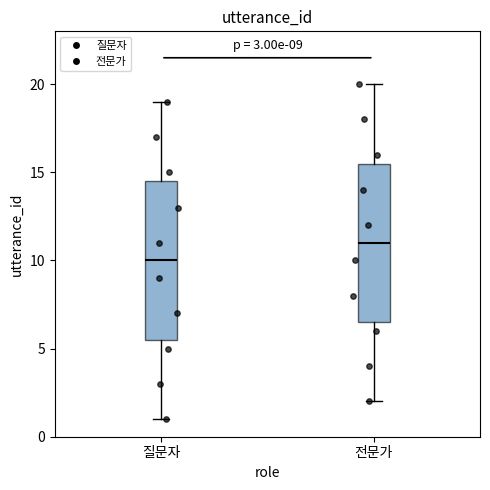

Which box has the lowest median line?

질문자